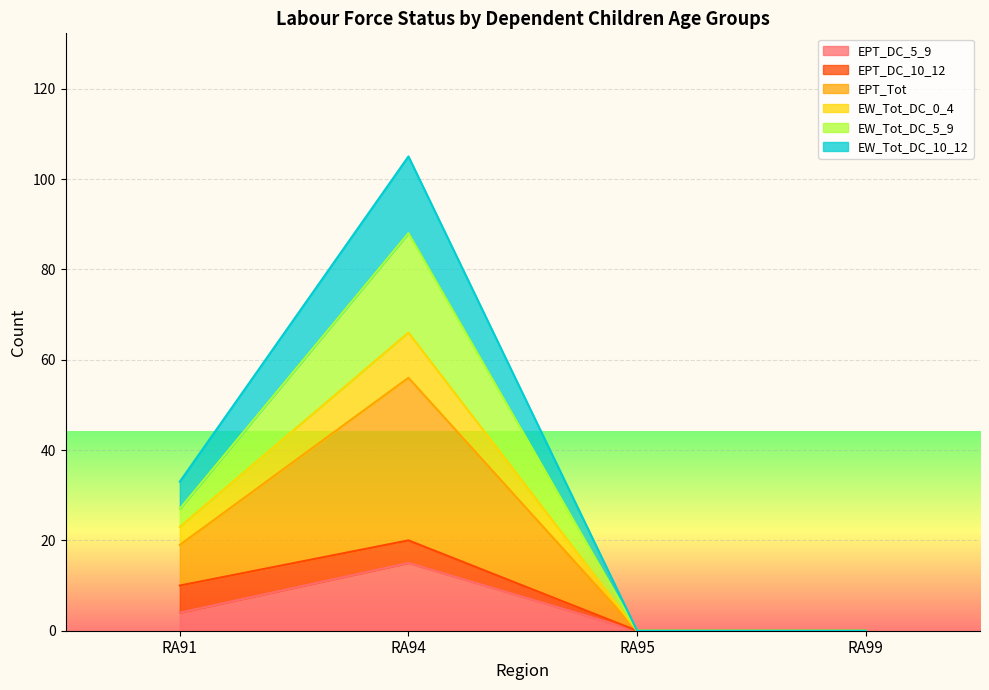

How many data points in EPT_Tot are above 27?

1